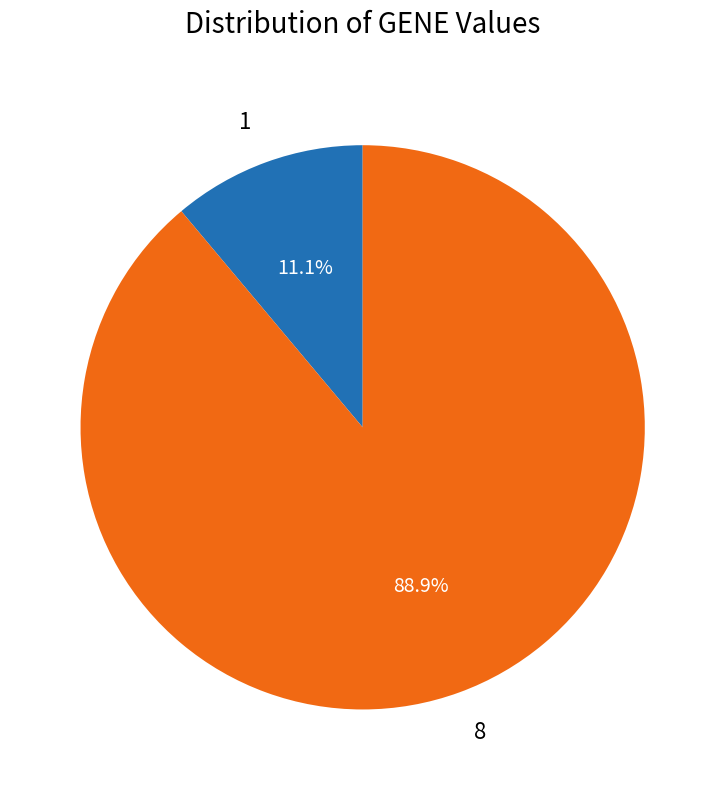

Which slice is the smallest?

1